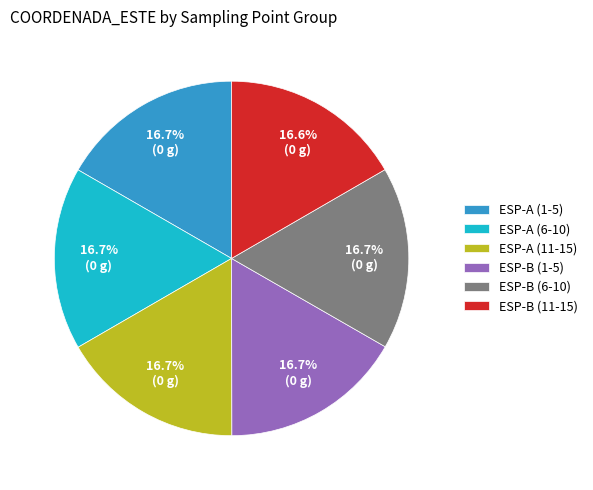

What percentage is NOT represented by ESP-A (6-10)?

83.3%